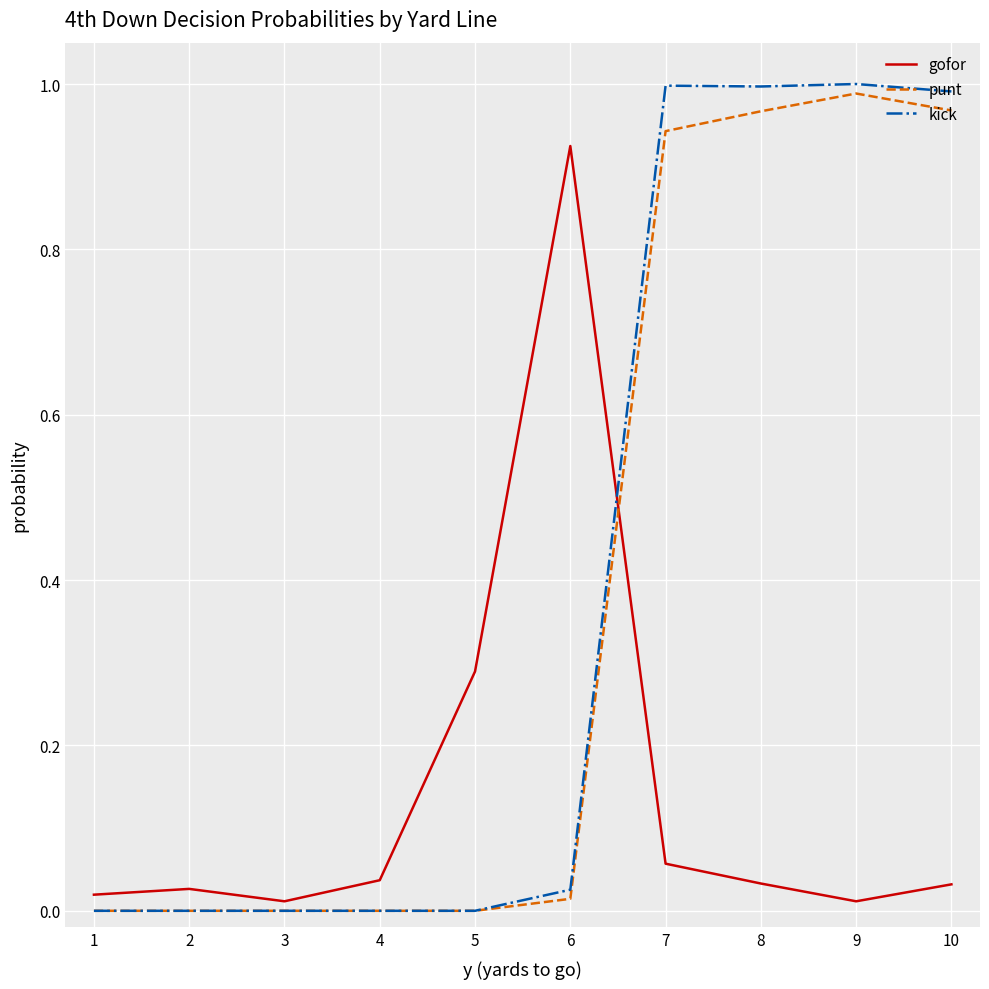

How many categories are shown in the chart?

10